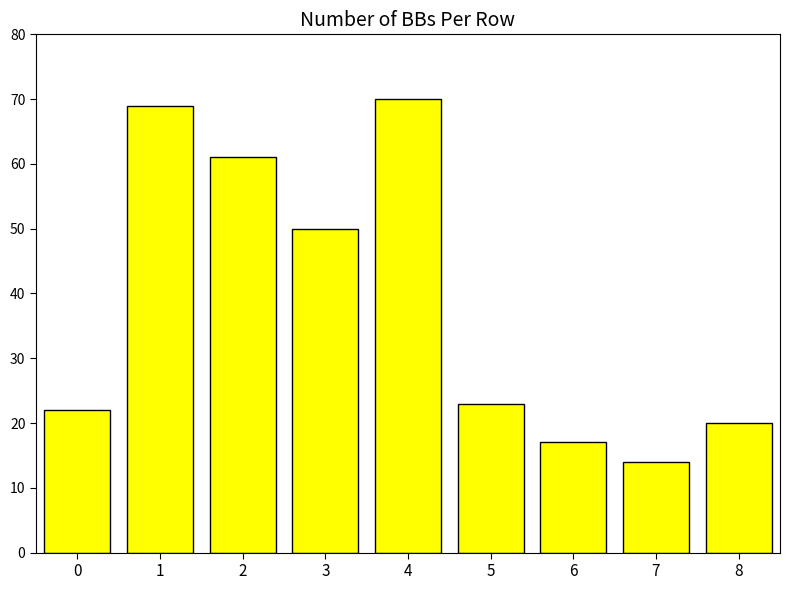

List the labels in order of value, largest first.

4, 1, 2, 3, 5, 0, 8, 6, 7